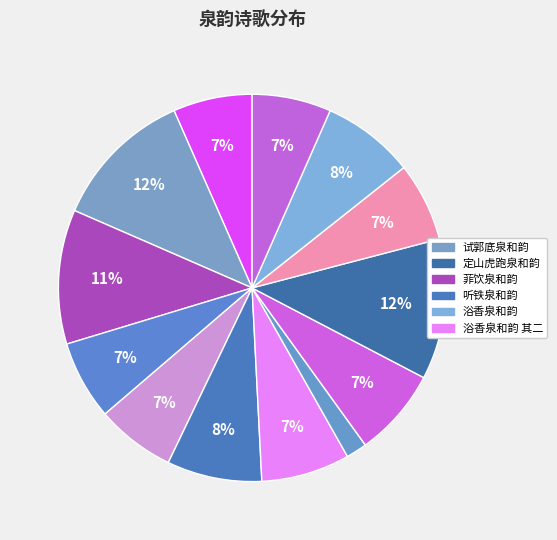

How many slices are in this pie chart?

13